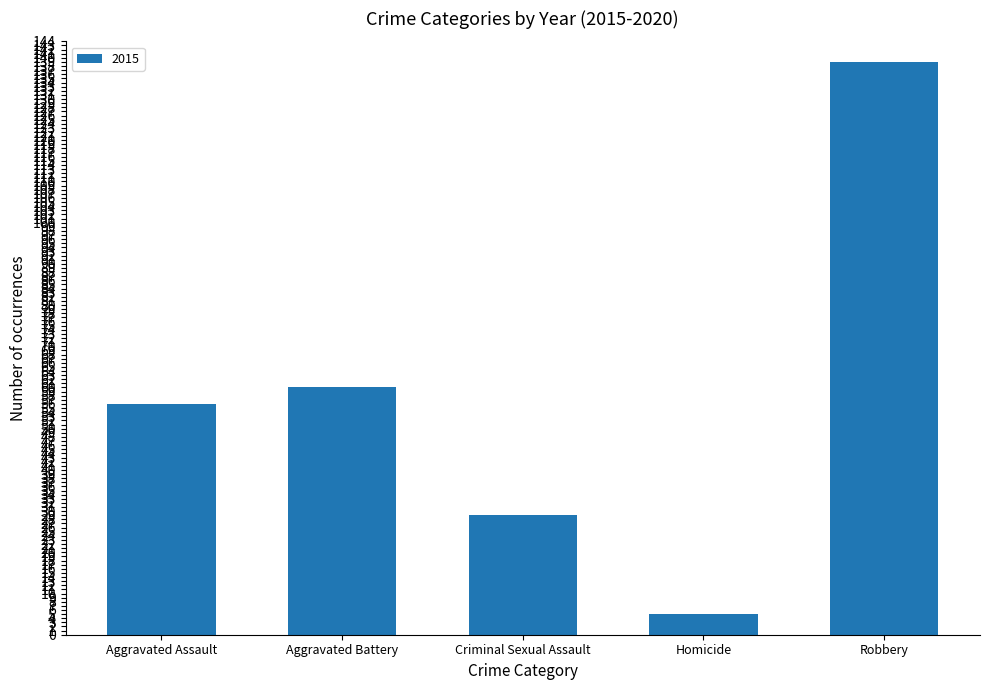

What is the difference between the maximum and minimum values?

134